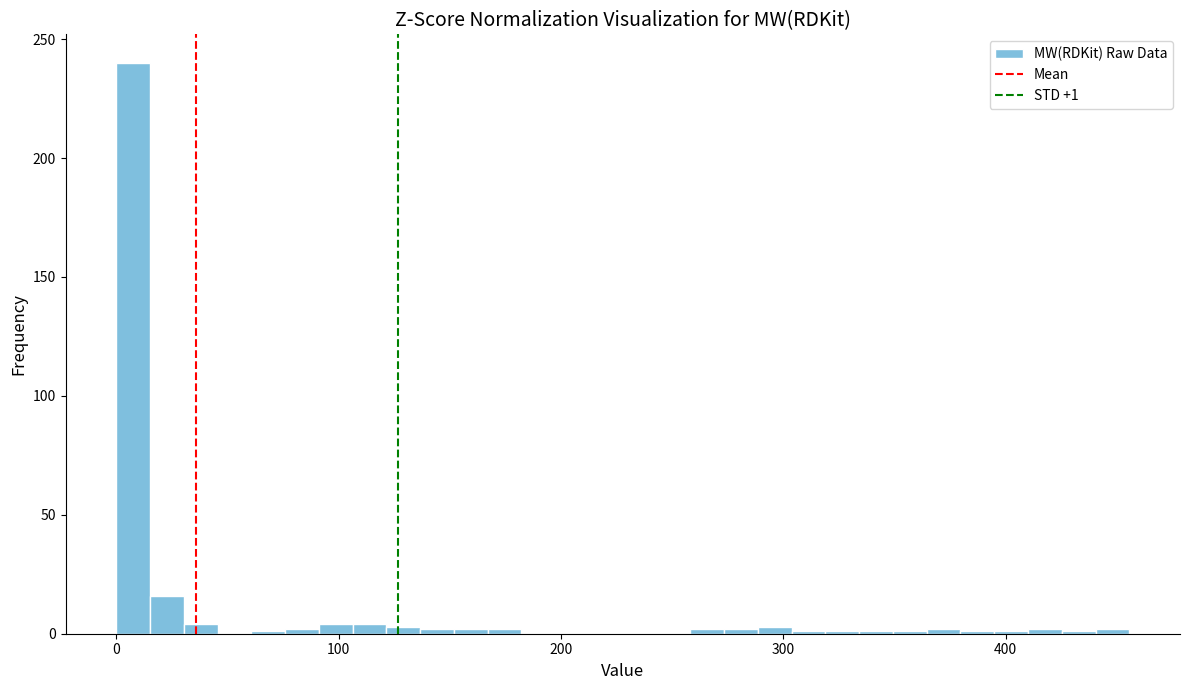

Read against the x-axis, roughly where is the centre of the tallest bar?

10